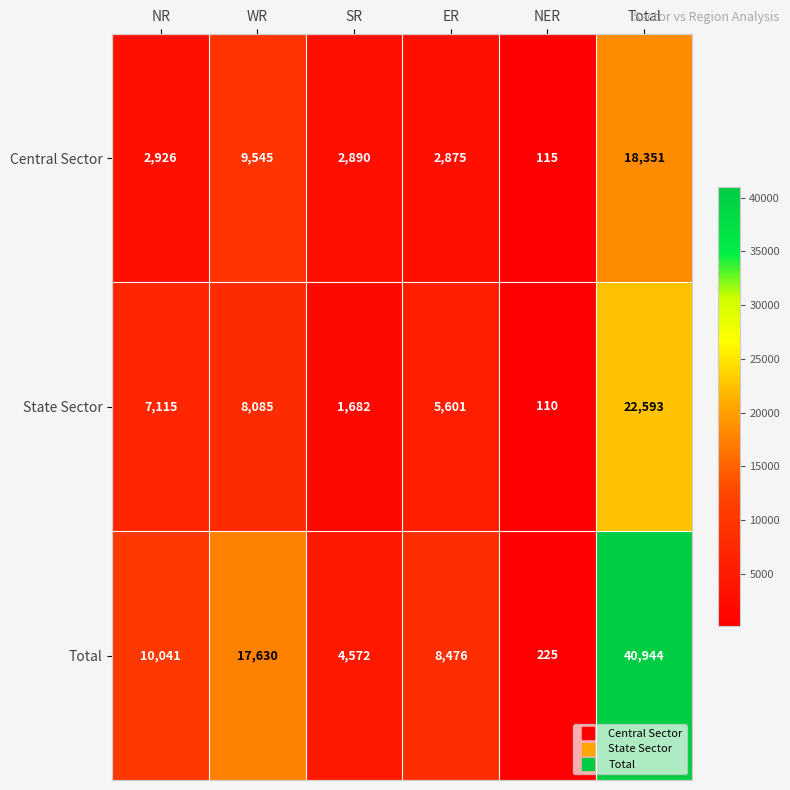

Which series has the largest range (max minus min)?

Total